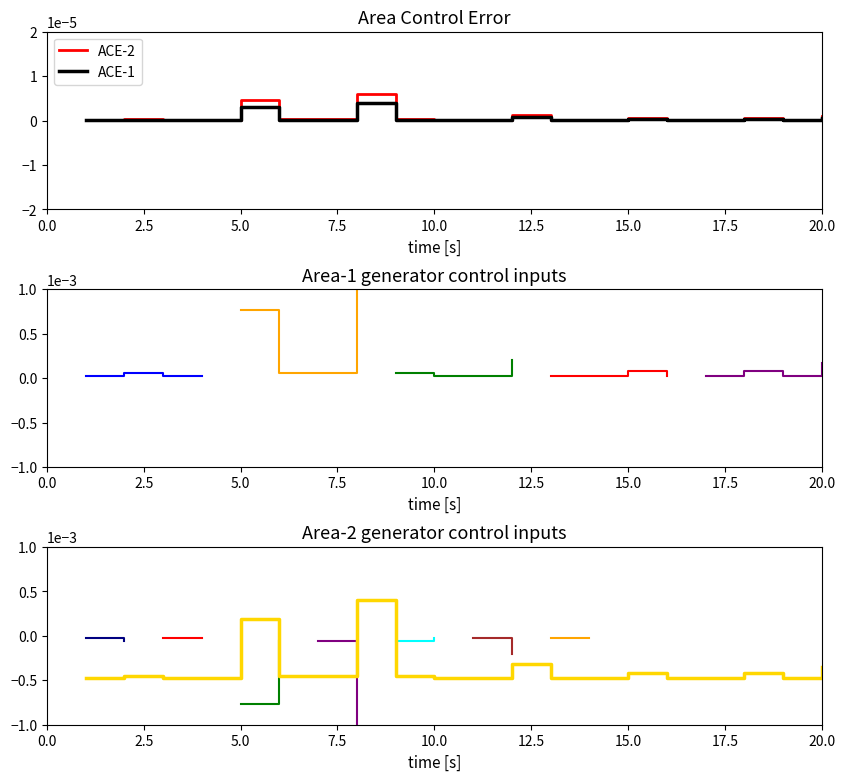

How many data points are less than 0?

18